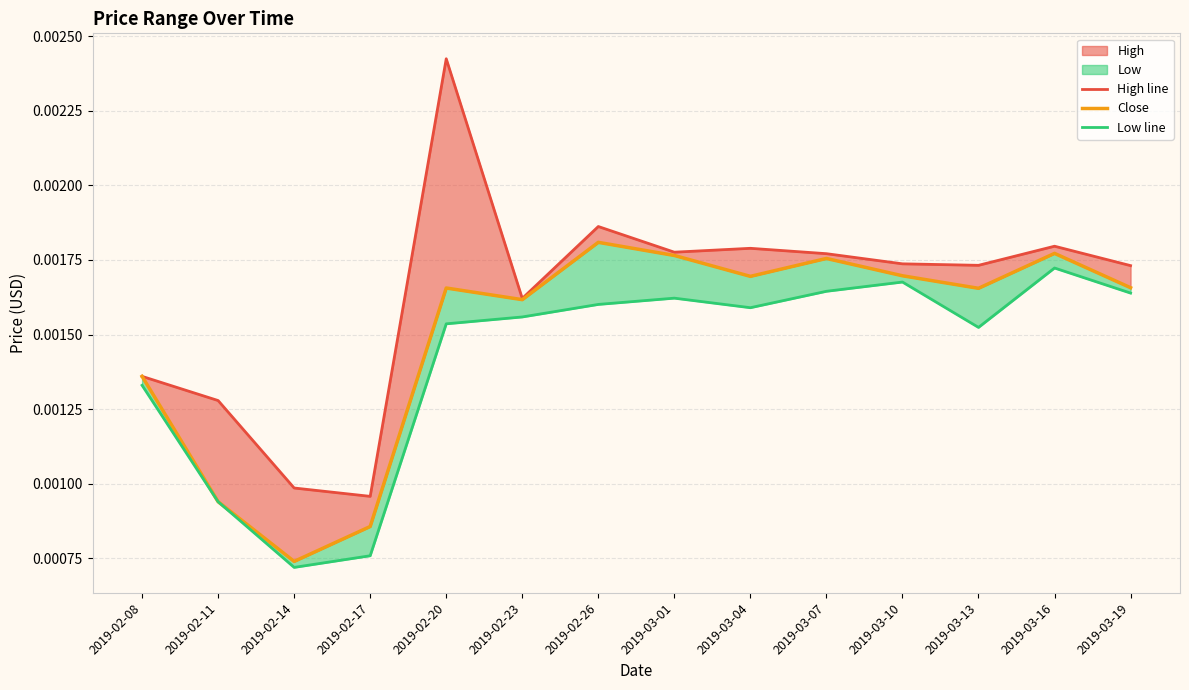

True or false: Close has a value of 0.0 at 2019-02-26.

False